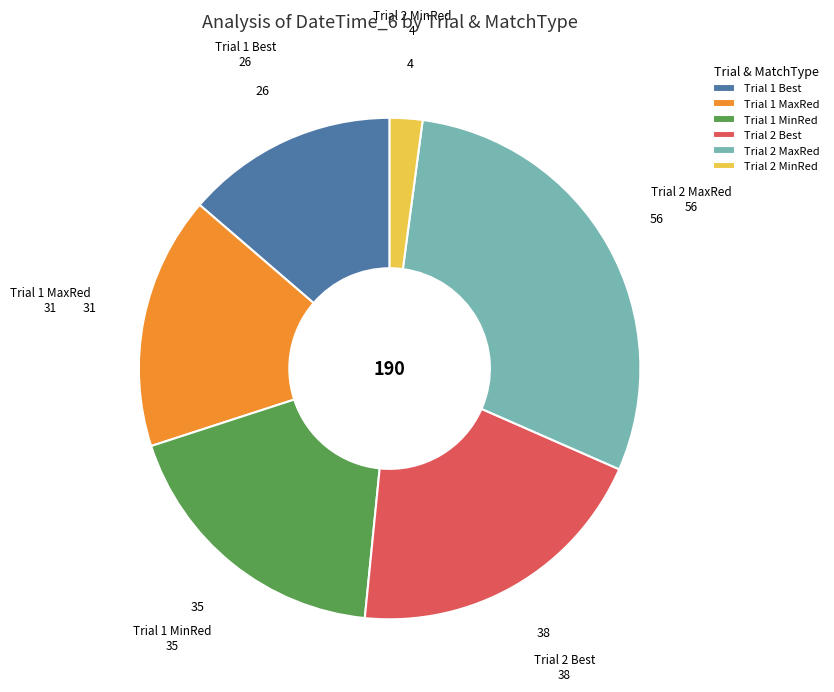

Which has a higher value, Trial 1 MaxRed or Trial 2 MinRed?

Trial 1 MaxRed